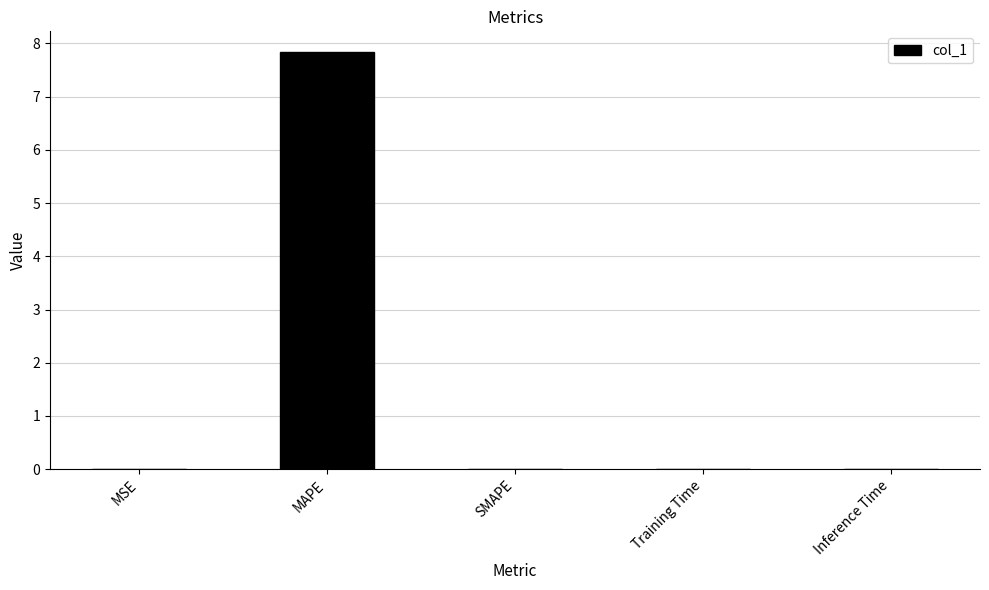

Which category has the highest value across all series?

MAPE